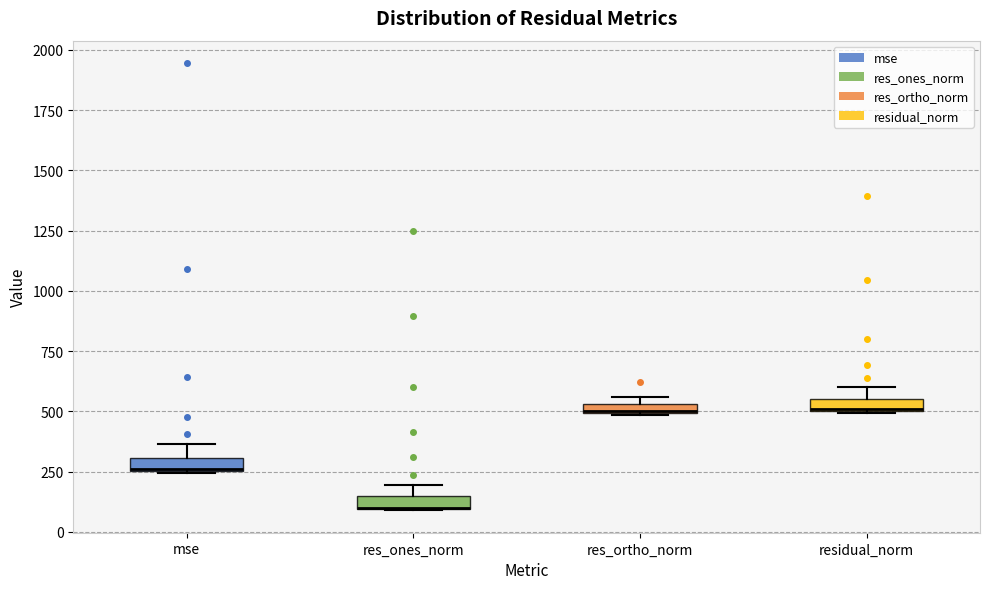

Where is the upper edge of the box for res_ortho_norm on the y-axis? The values are not printed on the chart, so give them approximately, as read against the axis.

550